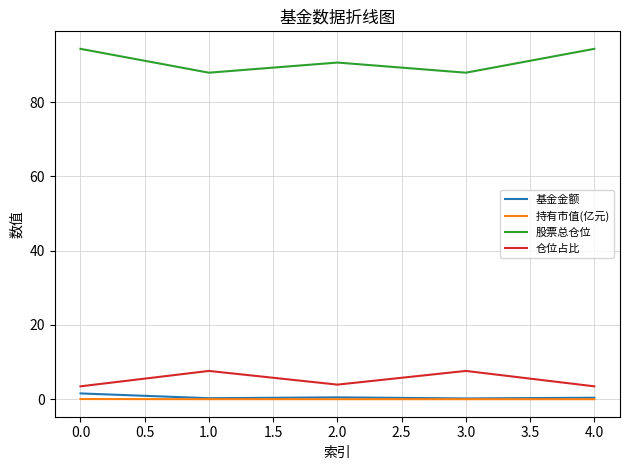

How many categories are shown in the chart?

5